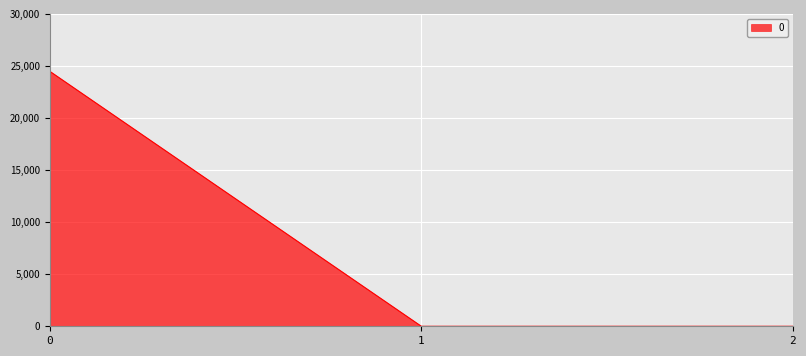

Reading right to left, list all the values displayed in this chart.

2=0.0	1=0.0	0=24474.3